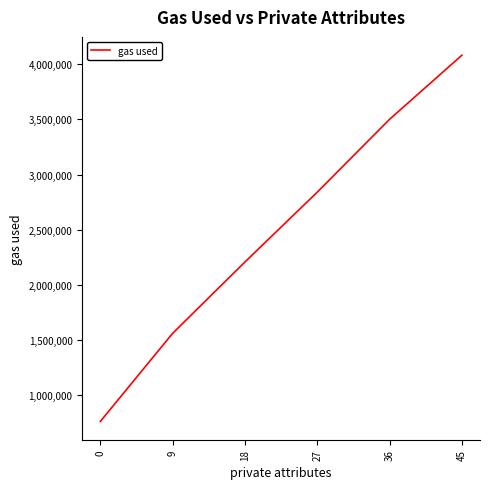

What is the change in value from 0 to 18?

+1443990